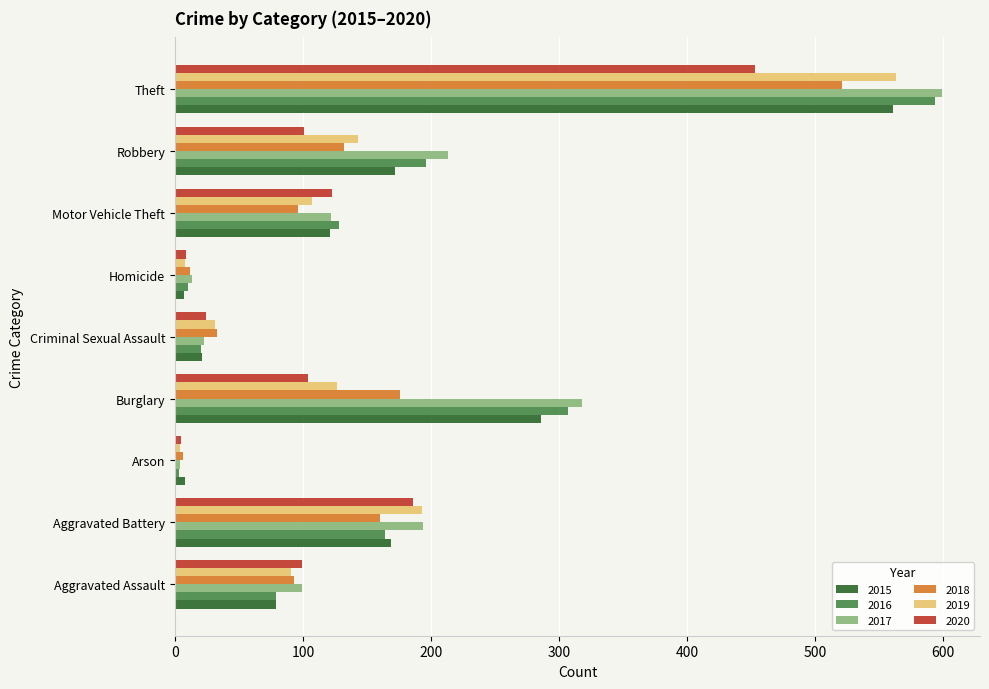

What is the sum of the 2015 values at Burglary and Robbery?

458